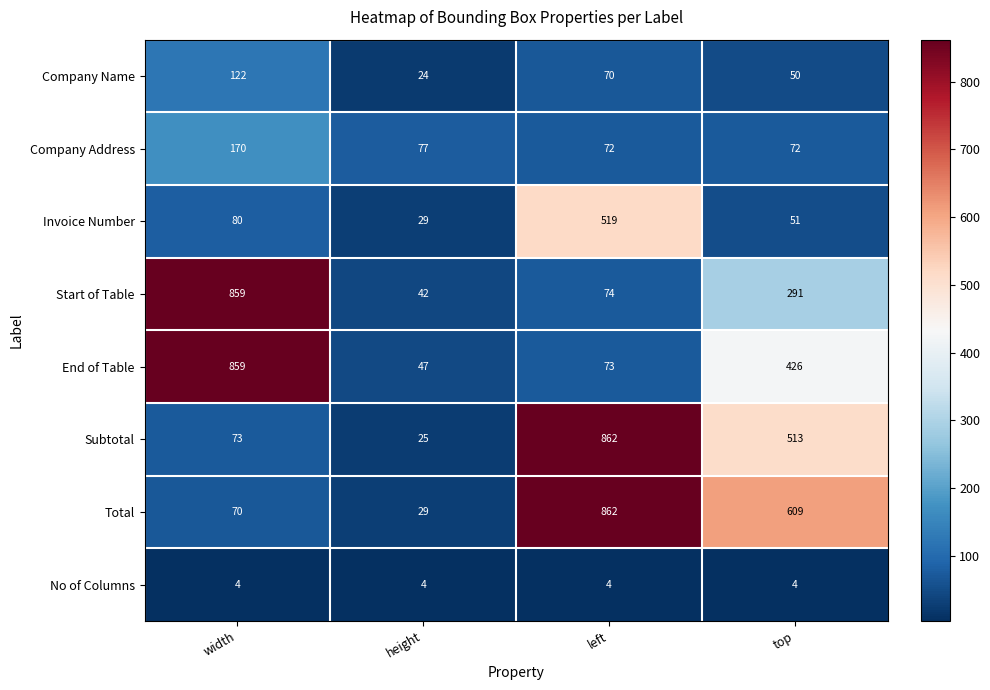

Which category has the highest value across all series?

left